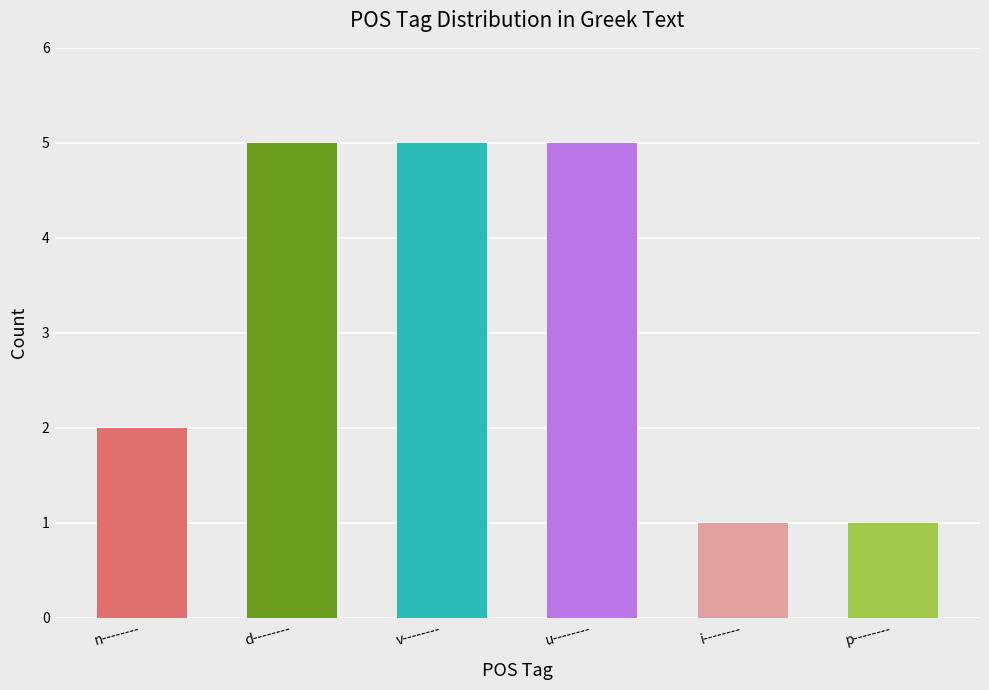

At which label is the value closest to 3?

n--------